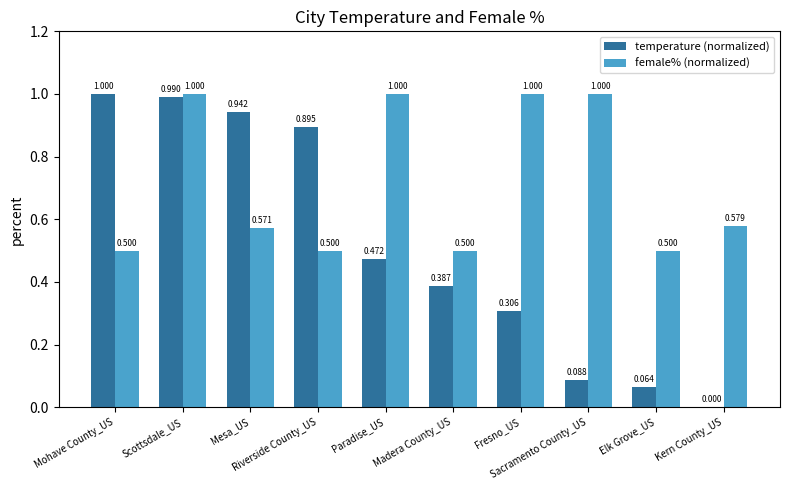

At Mohave County_US, list the series in order from smallest to largest.

female% (normalized), temperature (normalized)